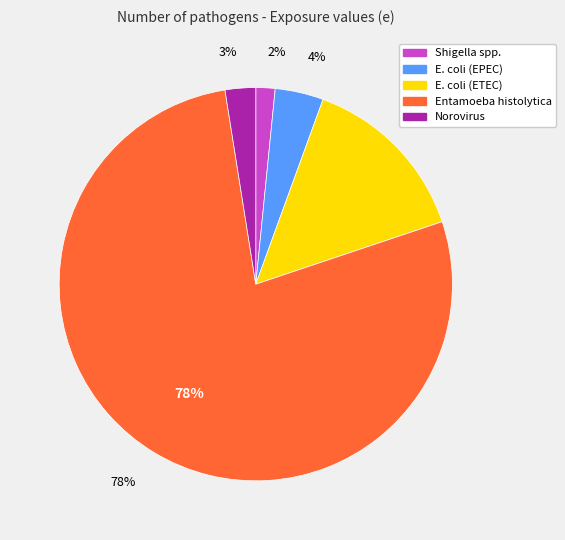

To the nearest percent, what is the average slice percentage?

20%